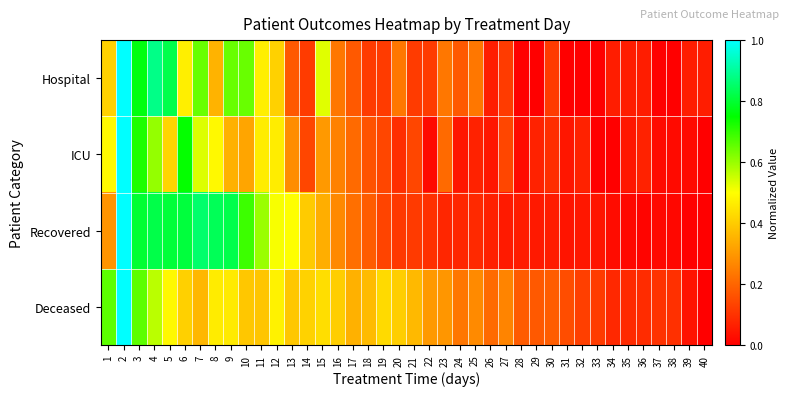

Reading right to left, what are all the values shown in this chart?

Hospital: 40=0.1	39=0.1	38=0.0	37=0.0	36=0.1	35=0.1	34=0.1	33=0.0	32=0.0	31=0.0	30=0.1	29=0.0	28=0.0	27=0.1	26=0.1	25=0.2	24=0.2	23=0.2	22=0.1	21=0.1	20=0.2	19=0.1	18=0.1	17=0.2	16=0.2	15=0.5	14=0.1	13=0.2	12=0.4	11=0.5	10=0.6	9=0.6	8=0.4	7=0.6	6=0.5	5=0.8	4=0.9	3=0.8	2=1.0	1=0.4
ICU: 40=0.0	39=0.0	38=0.0	37=0.0	36=0.1	35=0.0	34=0.0	33=0.0	32=0.1	31=0.0	30=0.1	29=0.1	28=0.0	27=0.1	26=0.0	25=0.1	24=0.0	23=0.2	22=0.0	21=0.1	20=0.1	19=0.1	18=0.2	17=0.2	16=0.3	15=0.3	14=0.1	13=0.3	12=0.5	11=0.5	10=0.3	9=0.3	8=0.5	7=0.5	6=0.7	5=0.4	4=0.6	3=0.7	2=1.0	1=0.5
Recovered: 40=0.0	39=0.0	38=0.0	37=0.0	36=0.0	35=0.0	34=0.0	33=0.0	32=0.0	31=0.0	30=0.1	29=0.1	28=0.1	27=0.1	26=0.1	25=0.1	24=0.1	23=0.1	22=0.1	21=0.1	20=0.1	19=0.1	18=0.2	17=0.2	16=0.3	15=0.3	14=0.4	13=0.5	12=0.5	11=0.6	10=0.7	9=0.8	8=0.8	7=0.9	6=0.8	5=0.8	4=0.8	3=0.8	2=1.0	1=0.3
Deceased: 40=0.0	39=0.0	38=0.1	37=0.1	36=0.1	35=0.1	34=0.1	33=0.1	32=0.1	31=0.2	30=0.2	29=0.2	28=0.2	27=0.3	26=0.2	25=0.3	24=0.2	23=0.3	22=0.3	21=0.4	20=0.4	19=0.4	18=0.4	17=0.3	16=0.4	15=0.4	14=0.4	13=0.4	12=0.5	11=0.4	10=0.4	9=0.5	8=0.5	7=0.4	6=0.4	5=0.5	4=0.6	3=0.7	2=1.0	1=0.7